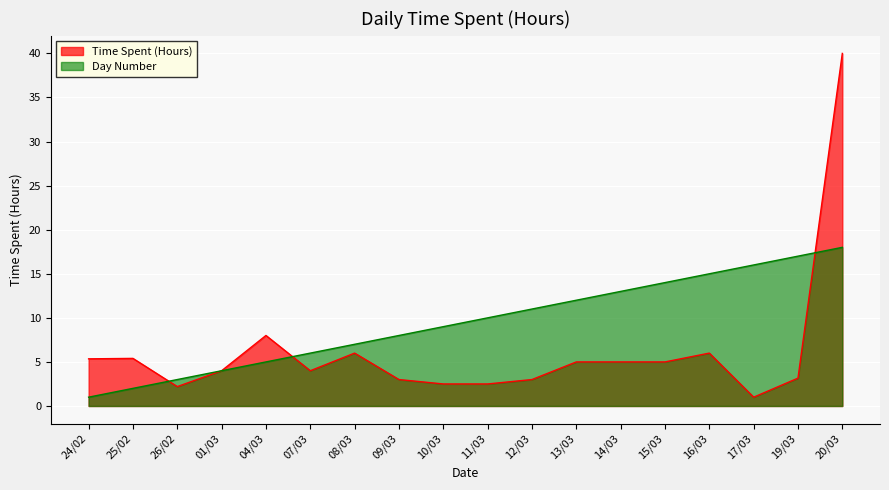

List the series in order of their peak value, highest first.

Time Spent (Hours), Day Number